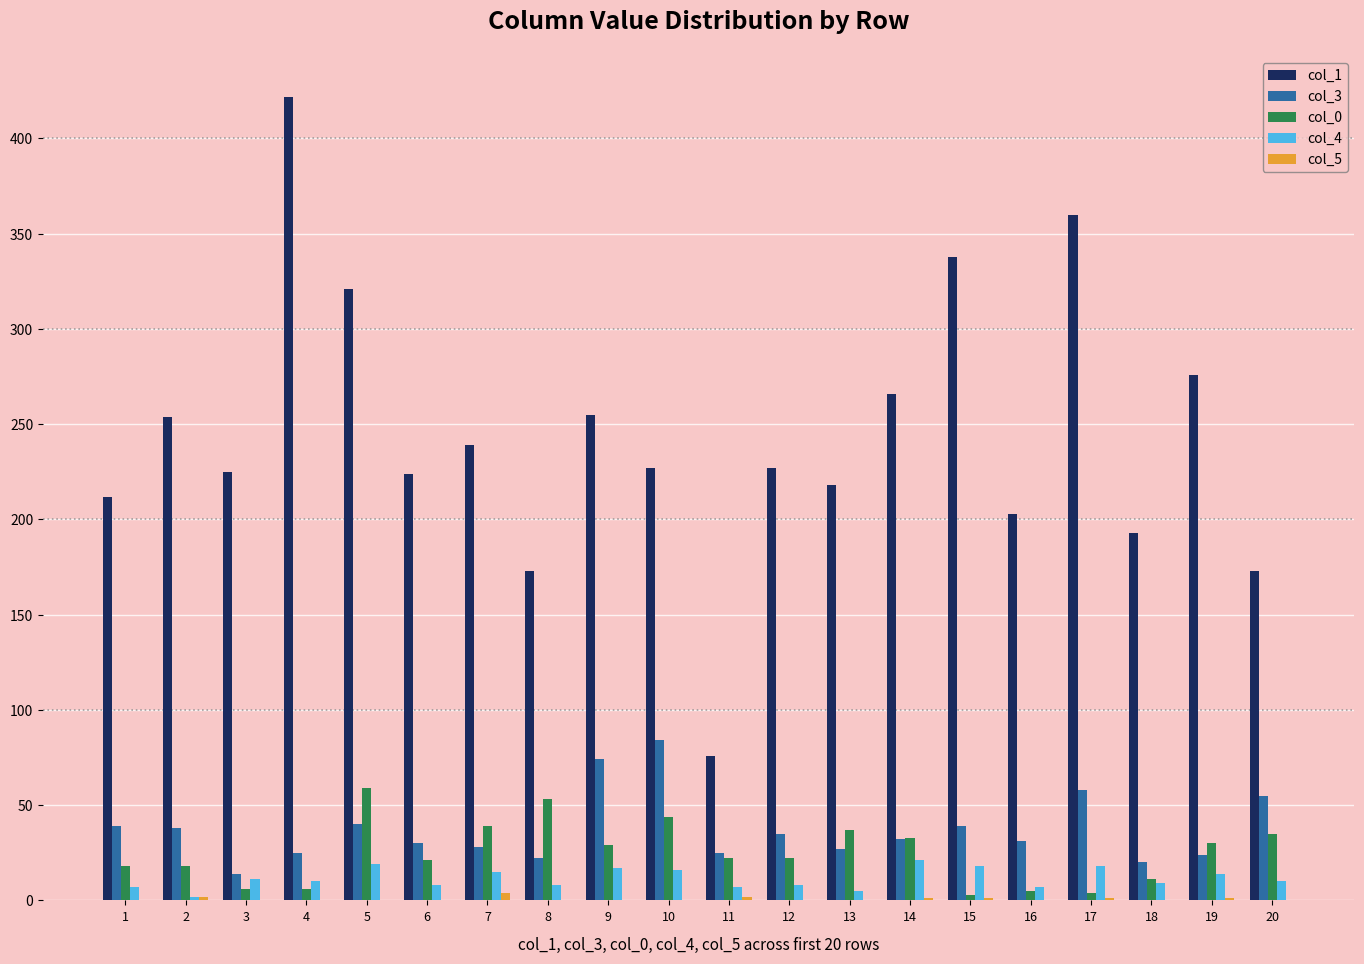

Is the value of col_1 at 14 greater than the value of col_3 at 17?

Yes